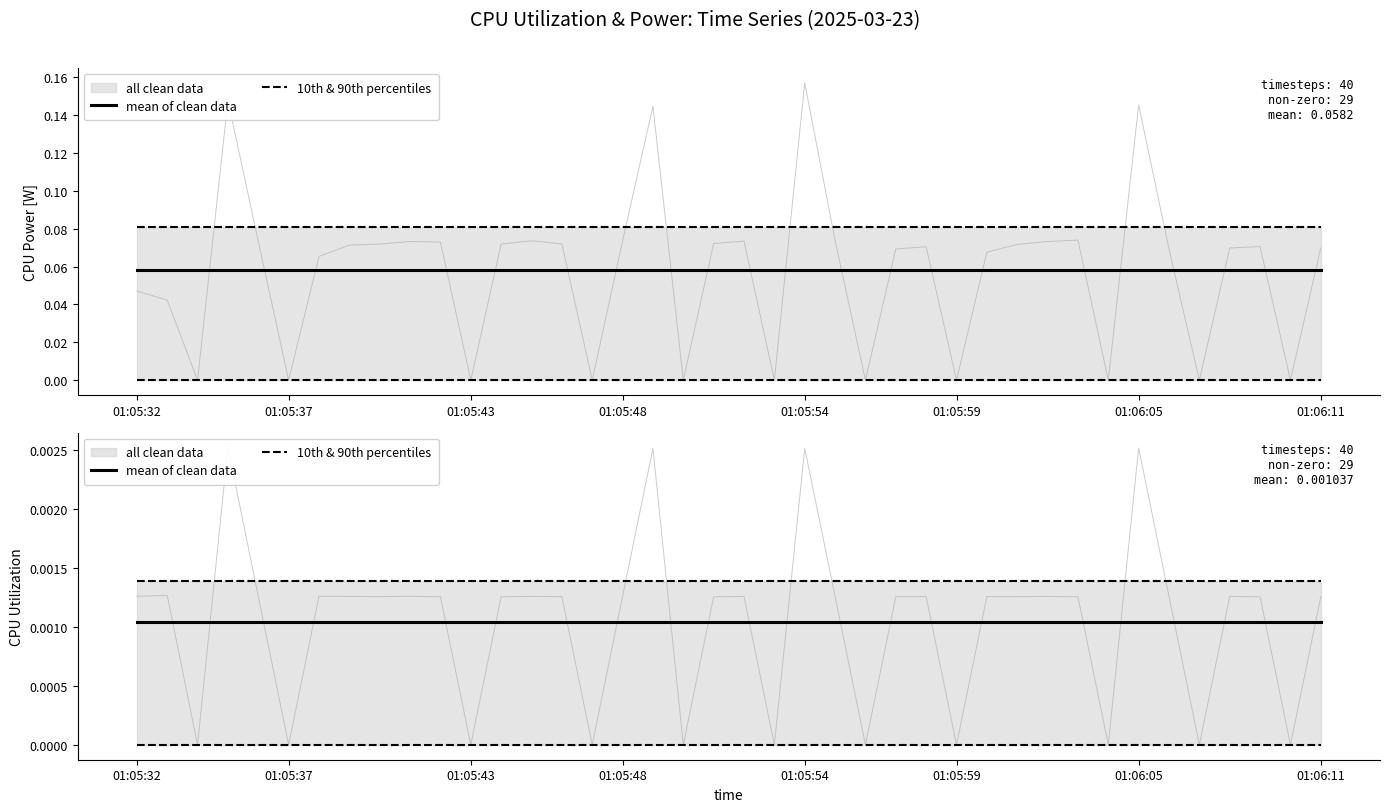

True or false: 10th & 90th percentiles has a value of 0.0 at 25.

True